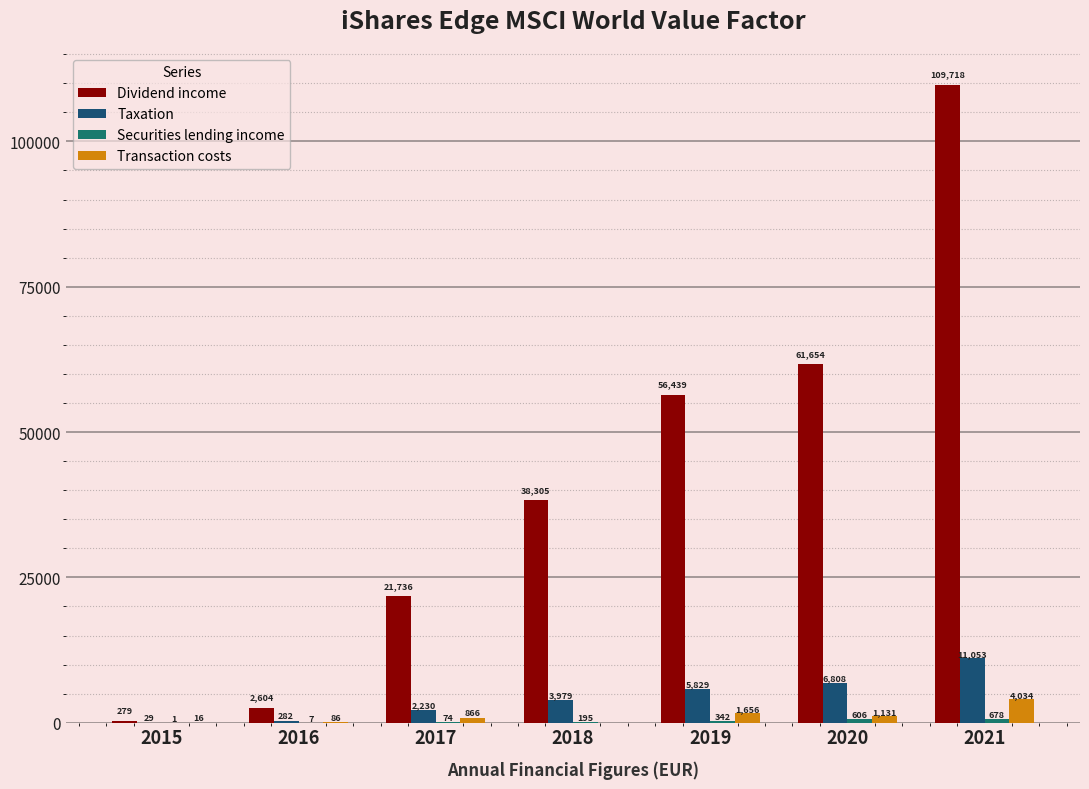

How many categories are shown in the chart?

7